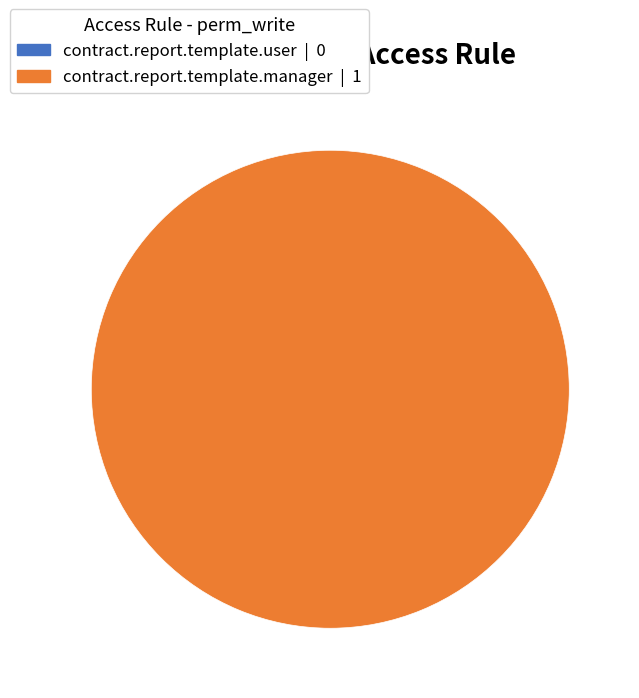

To the nearest percent, what portion does contract.report.template.manager represent?

100%